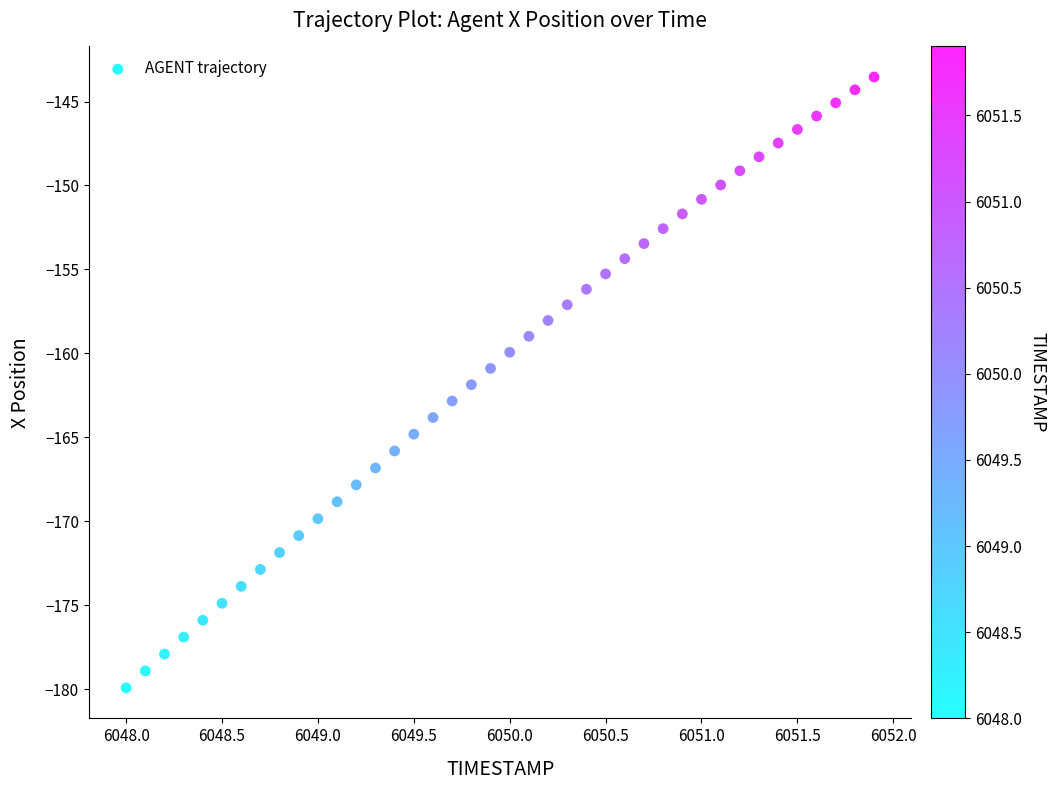

What is the range of Y values (max minus min)?

36.4